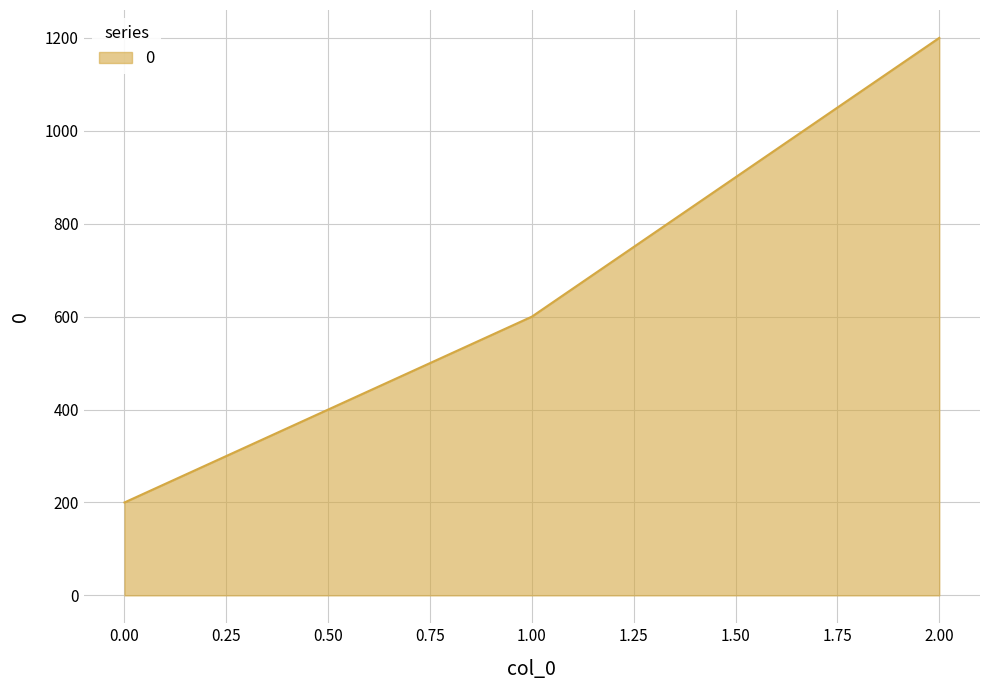

List the labels in order of value, largest first.

2.00, 1.00, 0.00